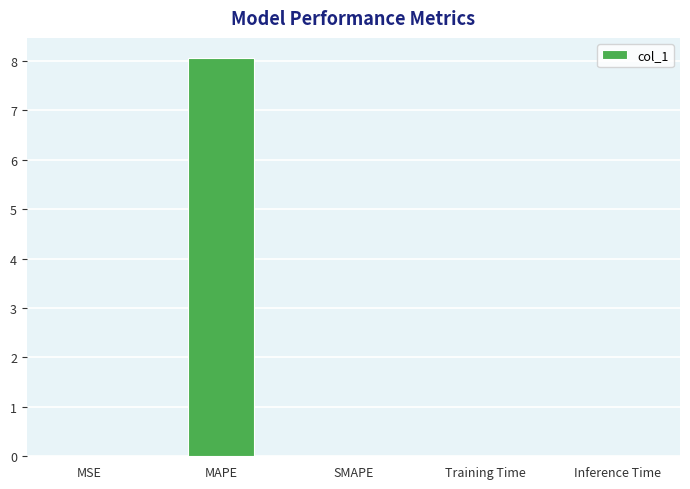

True or false: the data shows 0.0 at MSE.

True